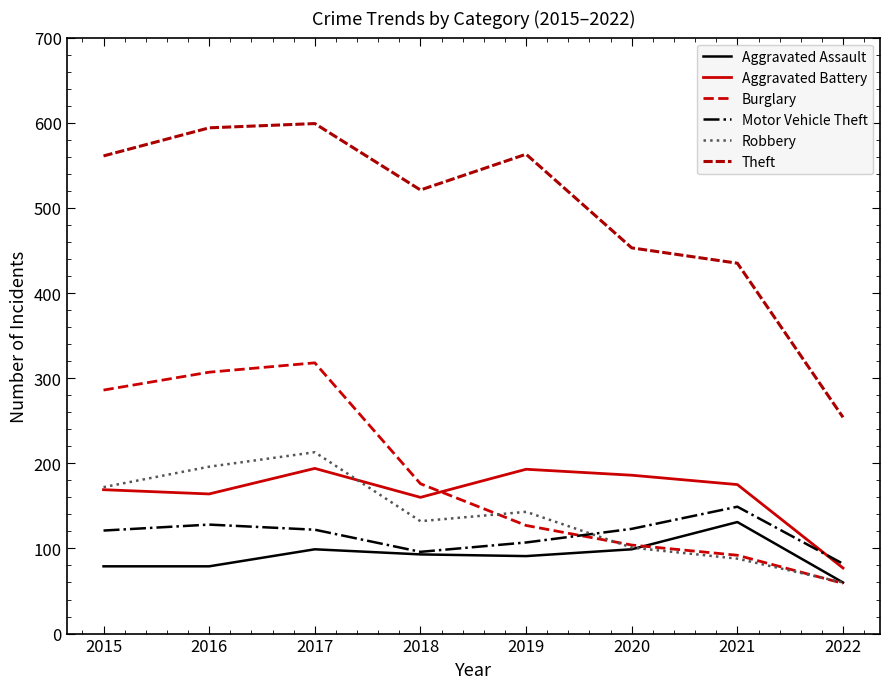

True or false: Motor Vehicle Theft has a value of 118 at 2022.

False